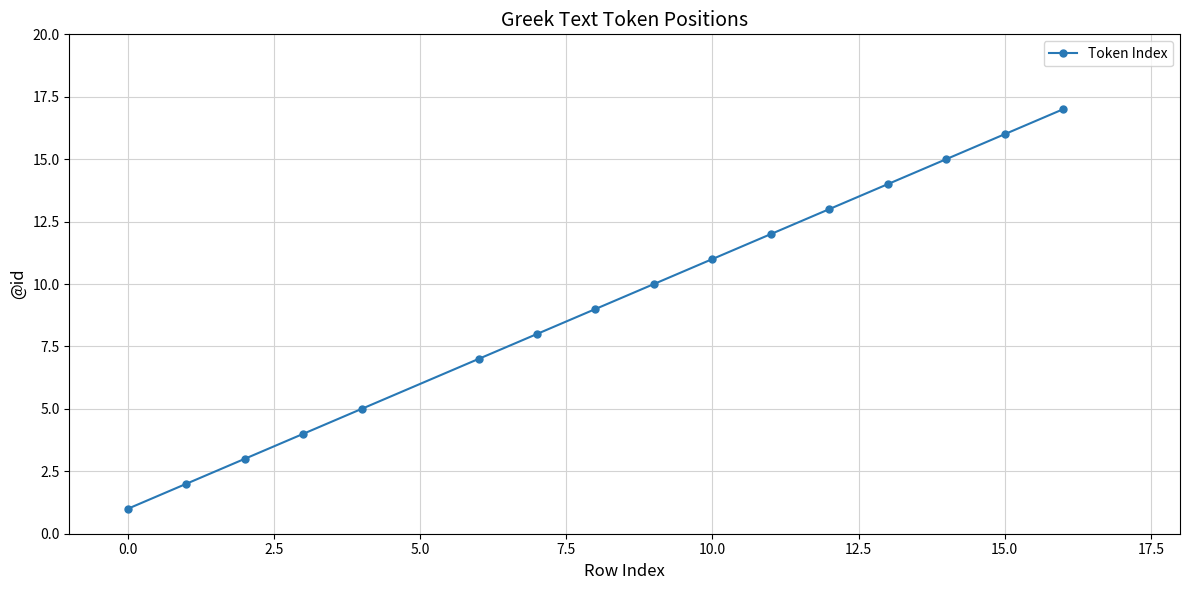

What is the maximum value shown in the chart?

17